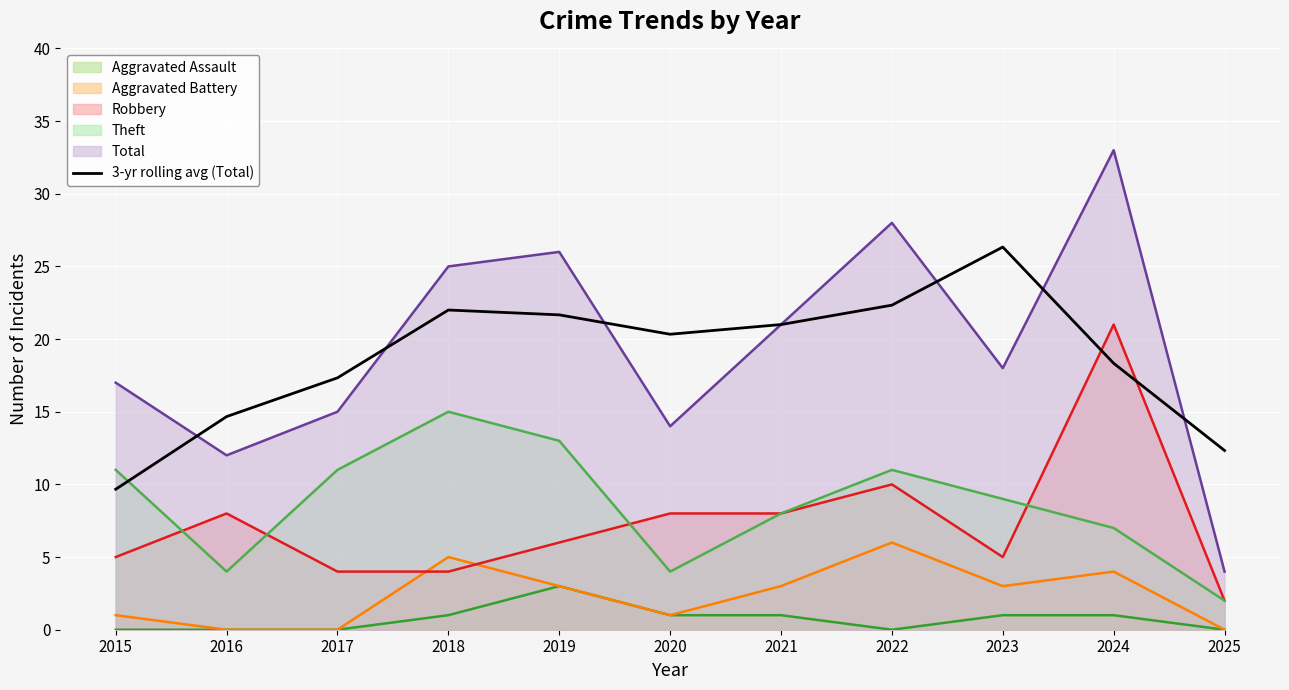

At which category does the chart reach its peak across all series?

2023